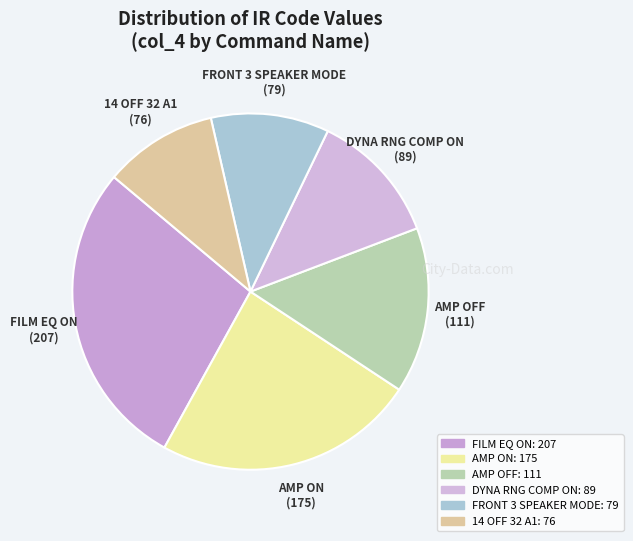

How many slices are in this pie chart?

6